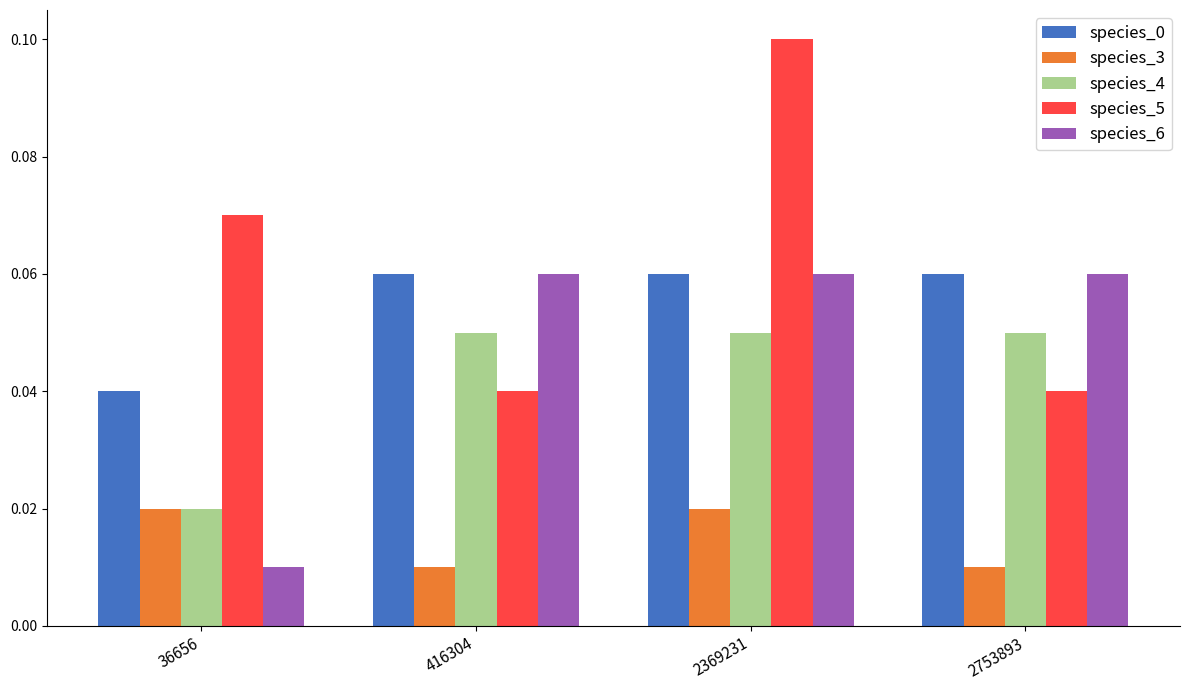

How many species_0 values are between 0 and 1?

4